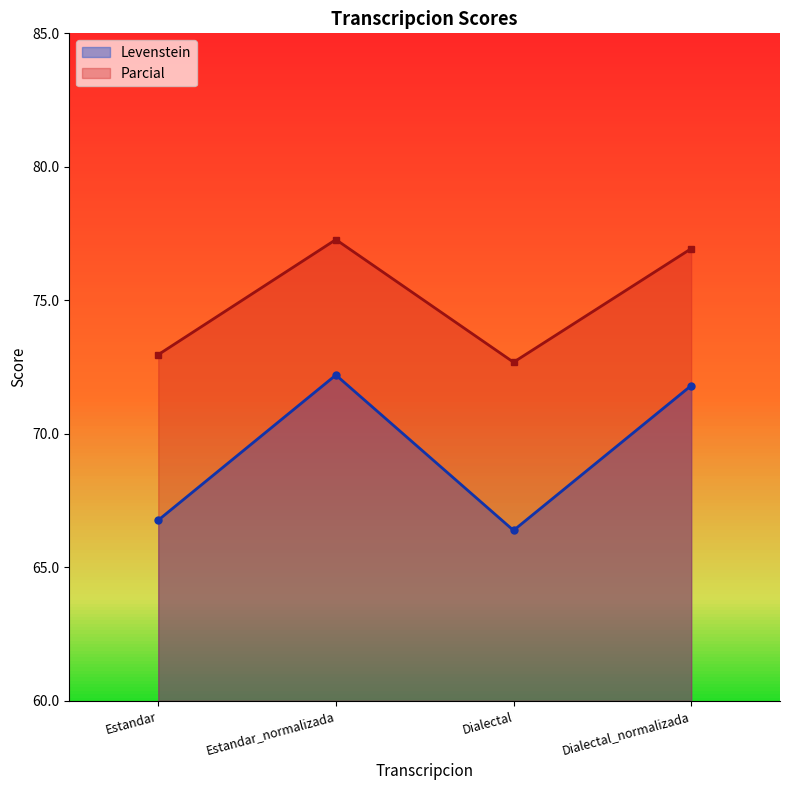

At which label does Levenstein first exceed 71?

Estandar_normalizada